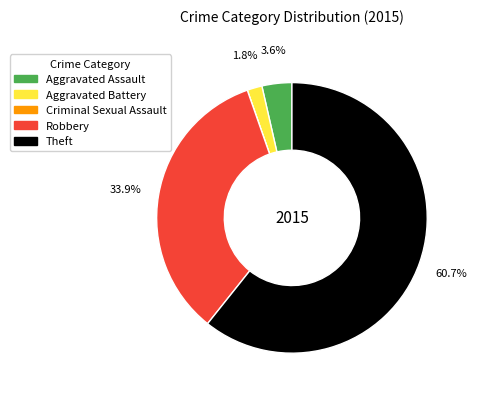

Which category has the biggest portion of the pie?

Theft